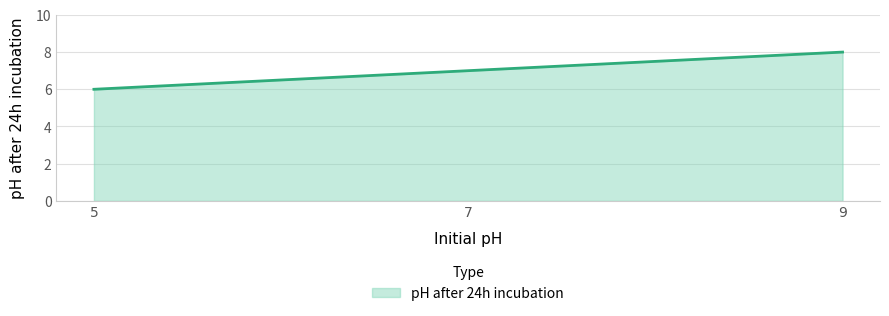

Approximately how many times larger is the value at 9 compared to 7?

1.1